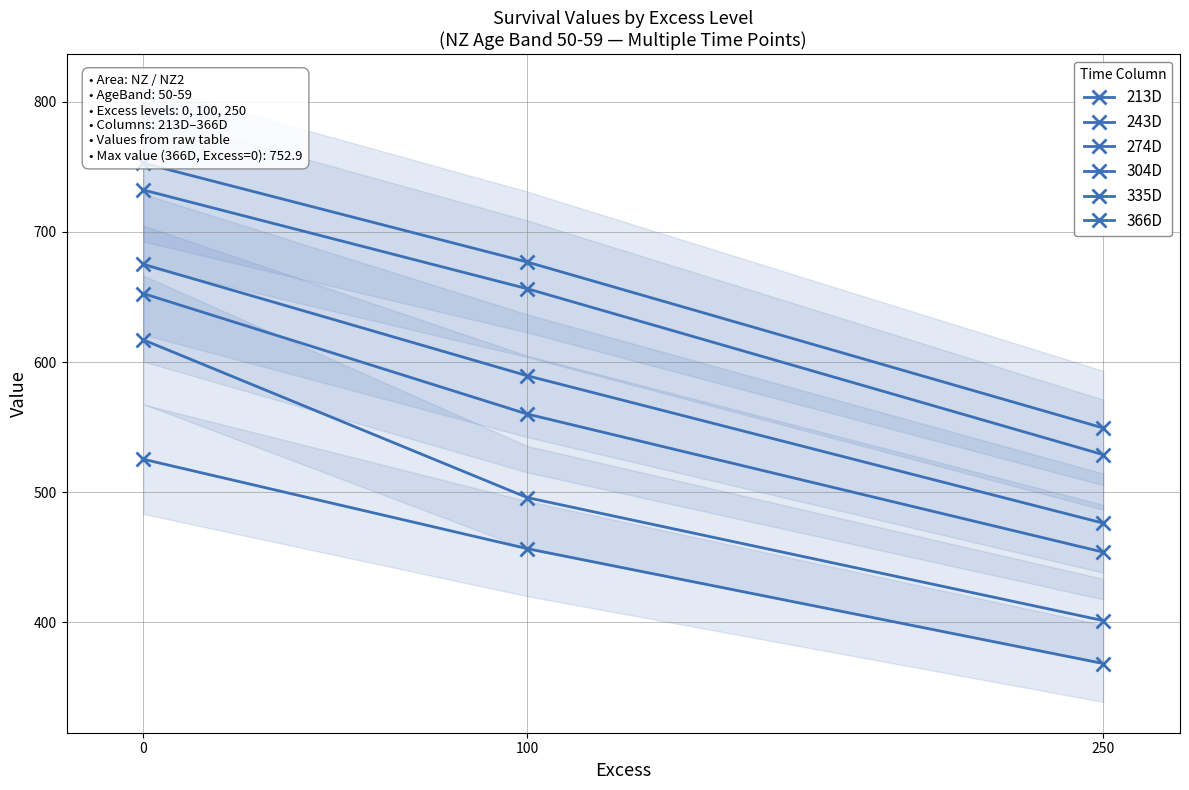

List the series in order of their peak value, lowest first.

213D, 243D, 274D, 304D, 335D, 366D